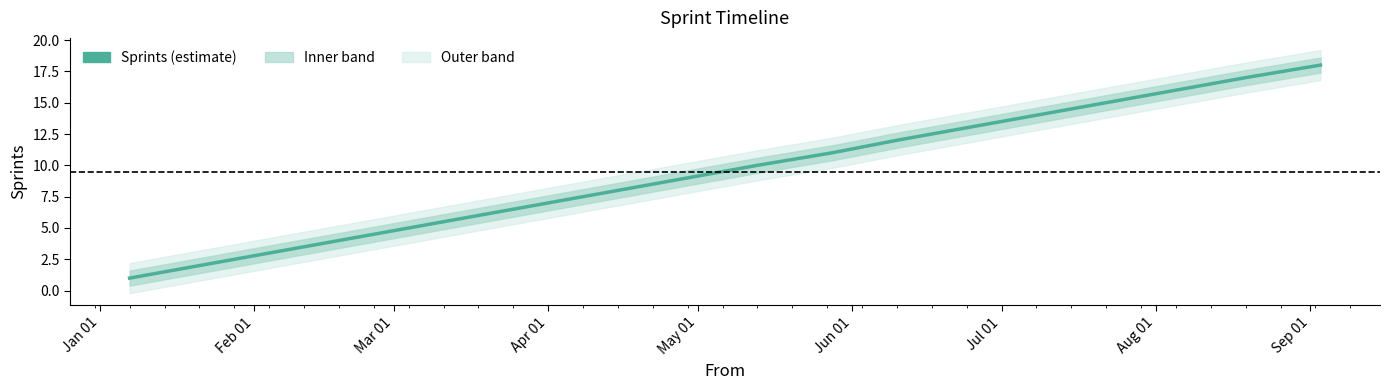

How many data points are above 10?

8